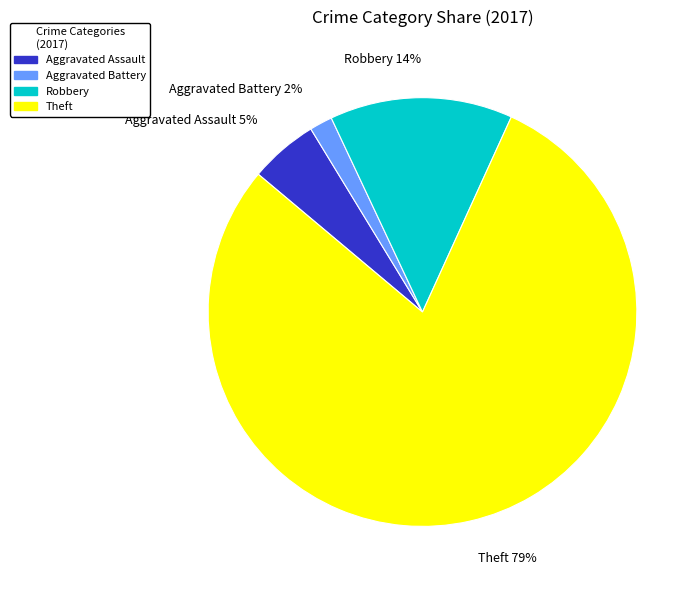

Is it true that Aggravated Battery is 2% of the pie?

True